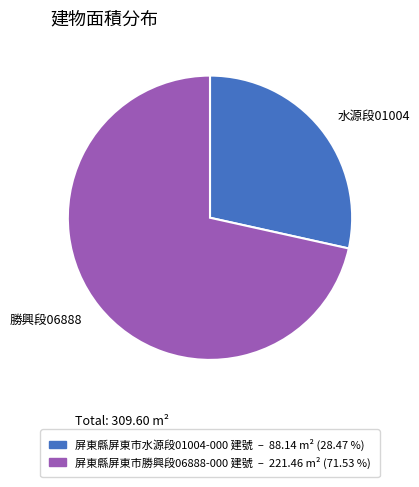

Which slice is the largest?

勝興段06888